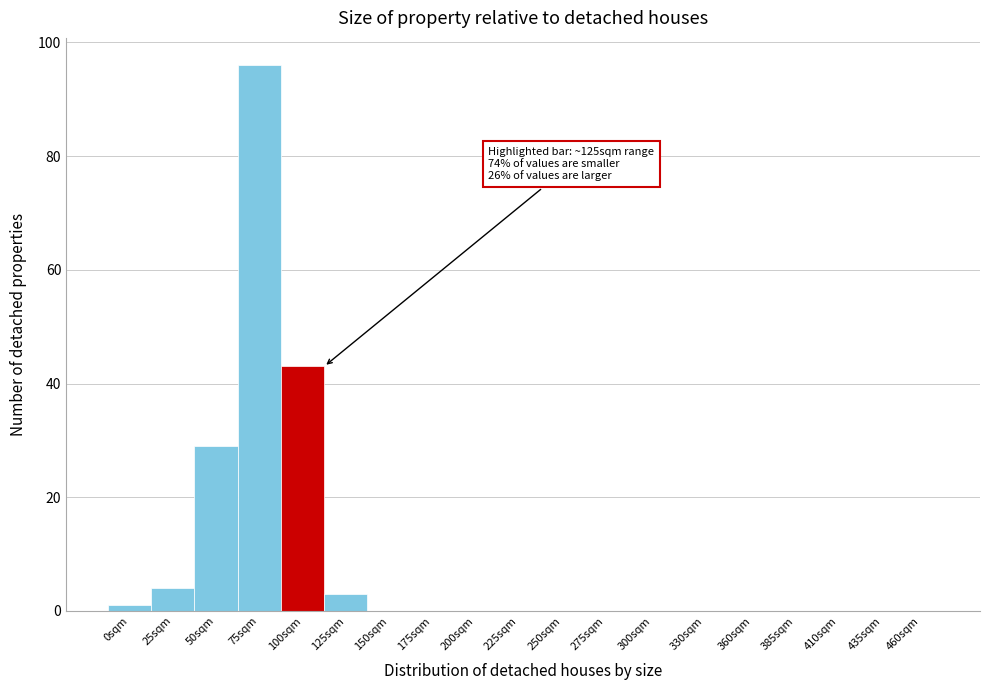

Reading left to right, what are all the values shown in this chart?

0sqm=1	25sqm=4	50sqm=29	75sqm=96	100sqm=43	125sqm=3	150sqm=0	175sqm=0	200sqm=0	225sqm=0	250sqm=0	275sqm=0	300sqm=0	330sqm=0	360sqm=0	385sqm=0	410sqm=0	435sqm=0	460sqm=0